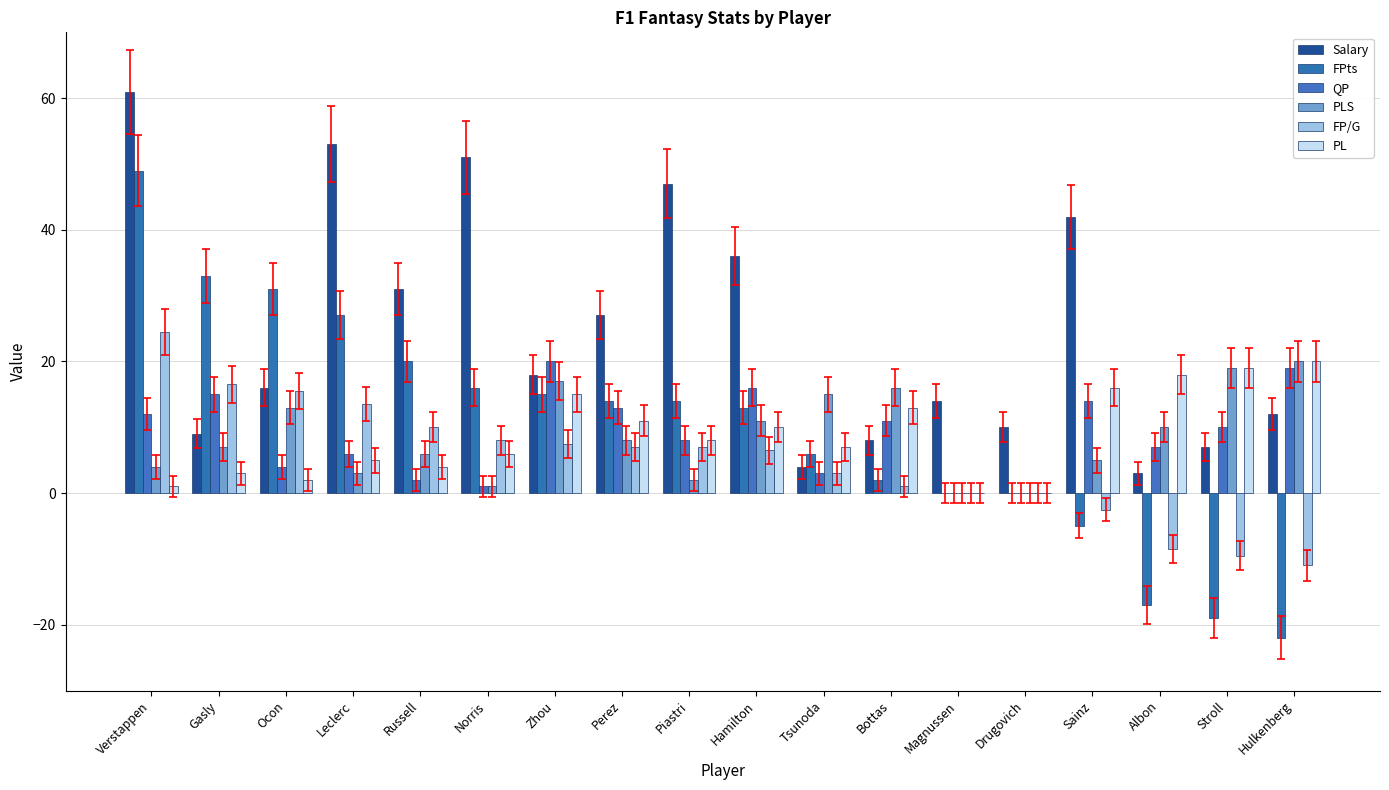

The value of PL at Perez is 7.5. True or false?

False